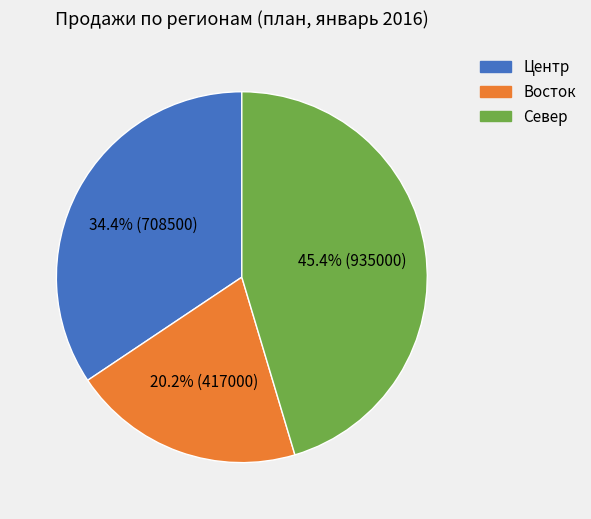

Which slice is the smallest?

Восток